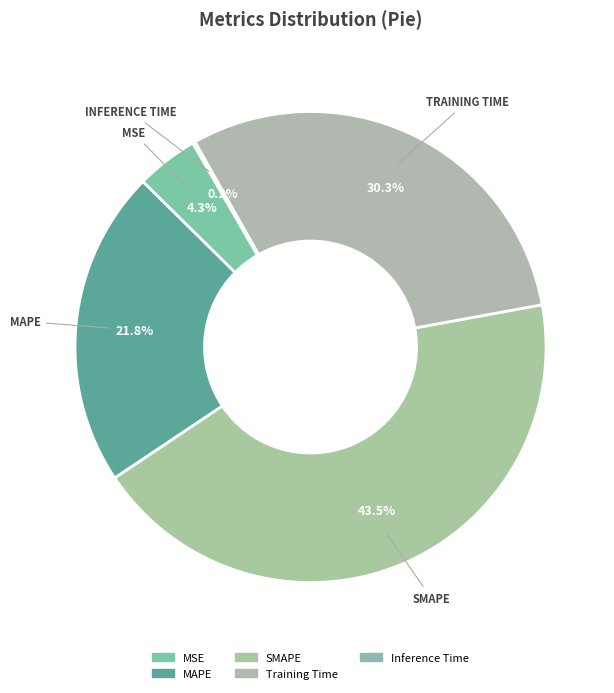

True or false: MAPE accounts for 9% of the total.

False